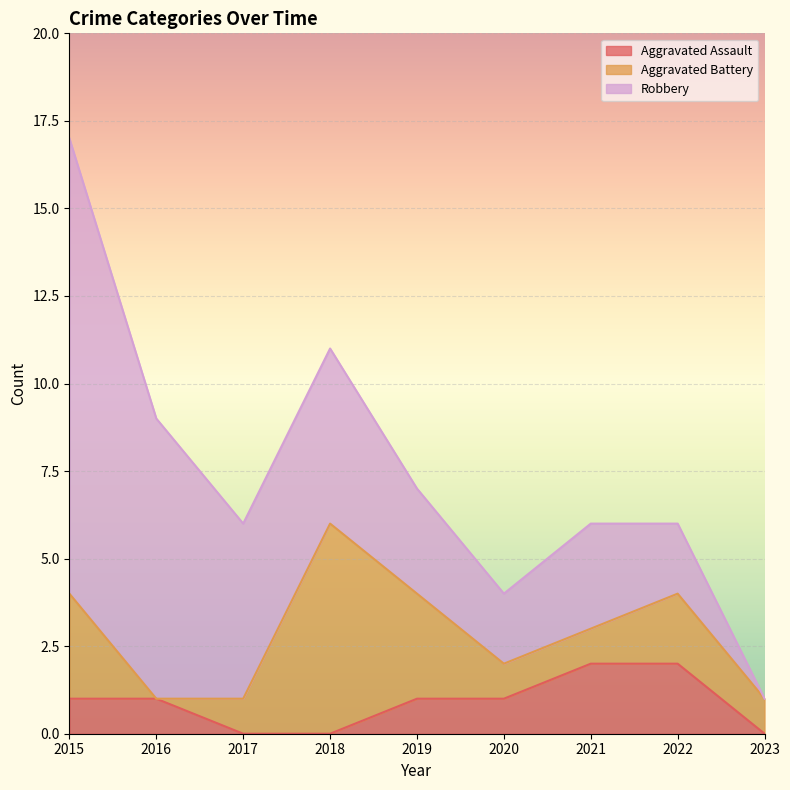

At which category is the sum across all series the highest?

2015